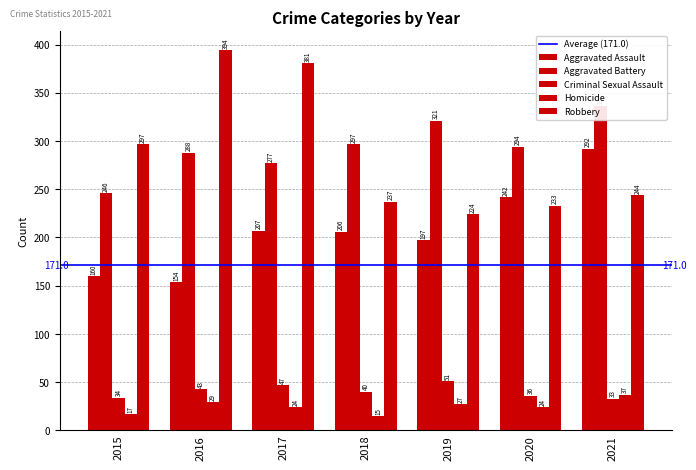

Reading left to right, transcribe all the data shown in this chart.

Aggravated Assault: 160	154	207	206	197	242	292
Aggravated Battery: 246	288	277	297	321	294	336
Criminal Sexual Assault: 34	43	47	40	51	36	33
Homicide: 17	29	24	15	27	24	37
Robbery: 297	394	381	237	224	233	244